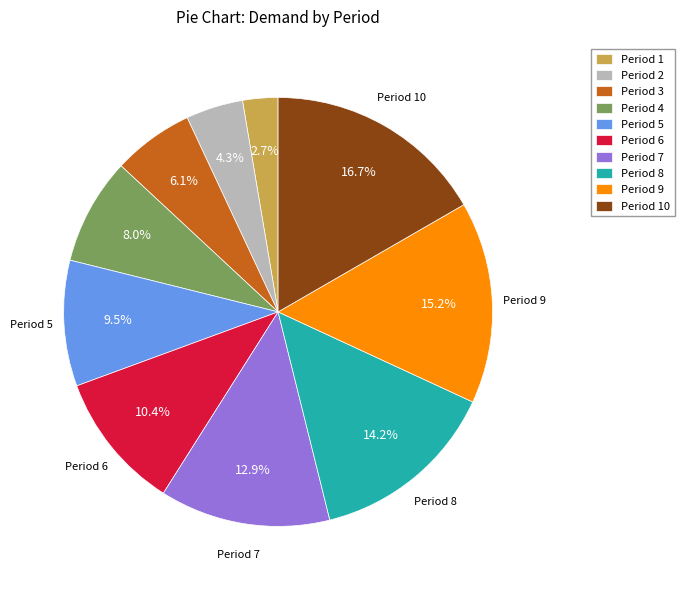

Between Period 1 and Period 9, which is larger?

Period 9